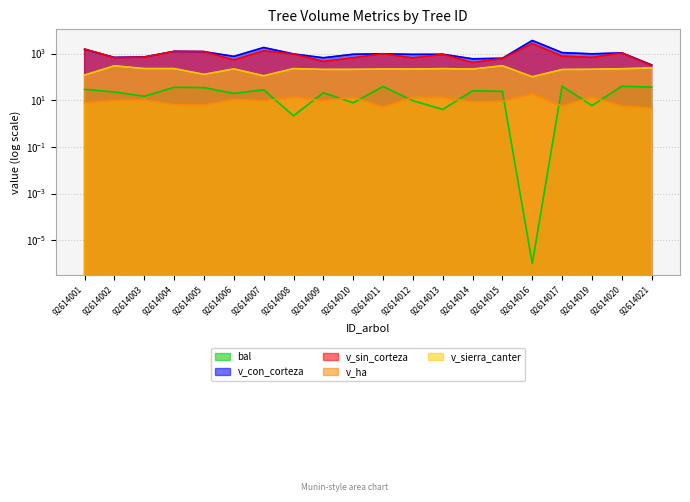

At which category is the sum across all series the highest?

92614016